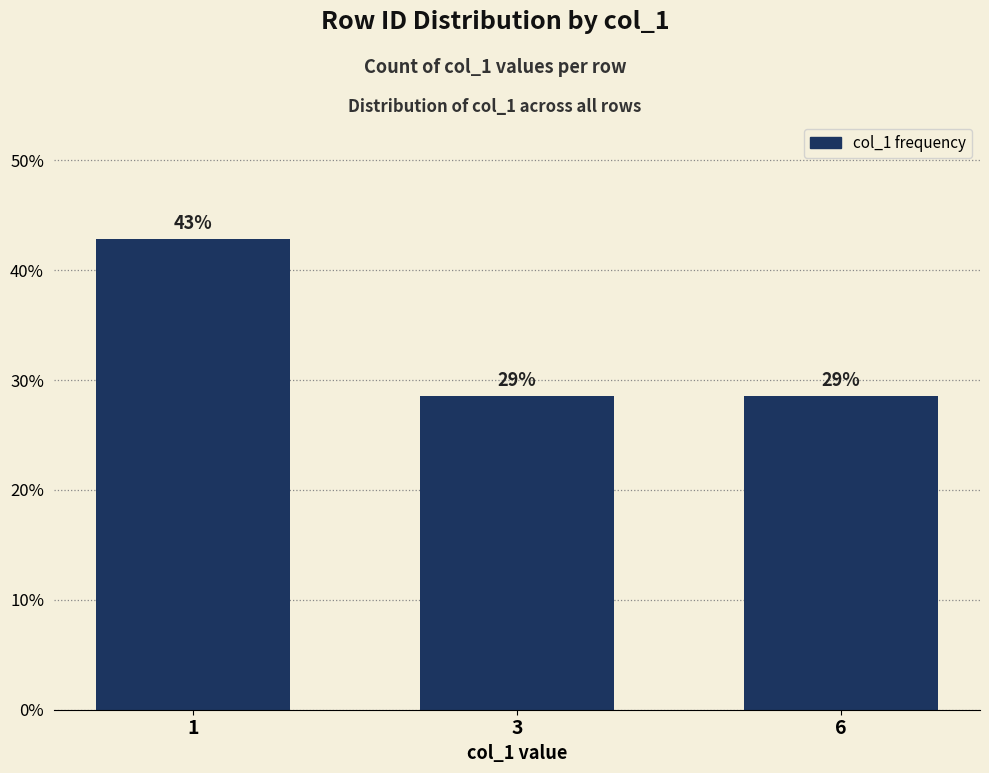

How many bars are there in total?

3